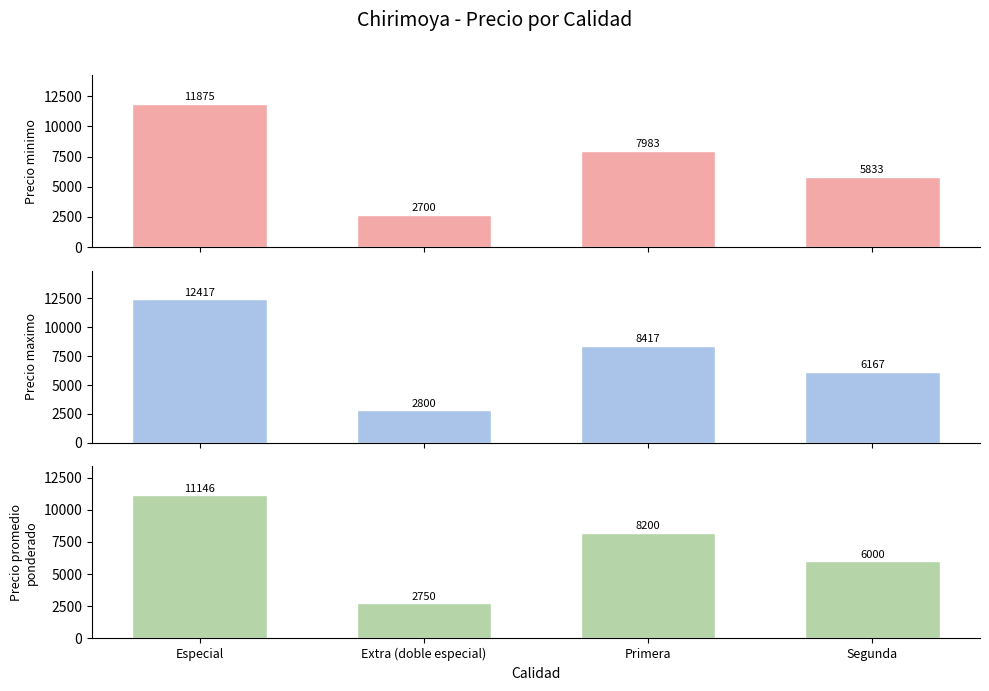

Is the value of Precio promedio ponderado at Segunda greater than the value of Precio maximo at Segunda?

No